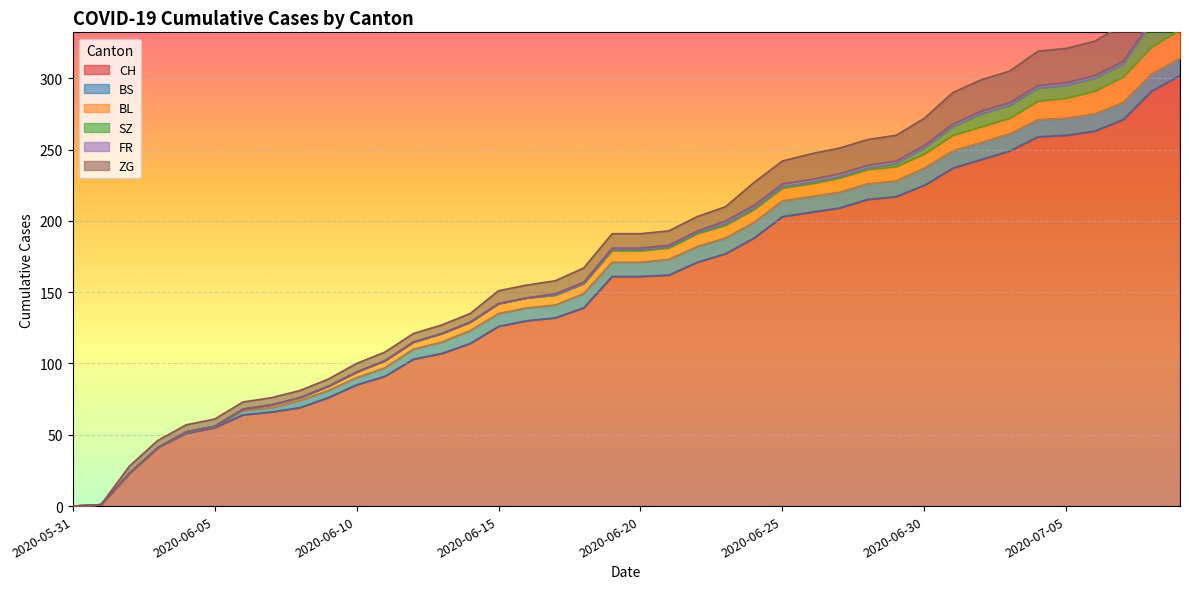

Reading left to right, list all the values displayed in this chart.

CH: 0	1	23	41	51	55	64	66	69	76	85	91	103	107	114	126	130	132	139	161	161	162	171	177	188	203	206	209	215	217	225	237	243	249	259	260	263	271	291	302
BS: 0	0	0	0	1	1	3	3	5	5	5	6	7	8	9	9	9	9	10	10	10	11	11	11	11	11	11	11	11	11	12	12	12	12	12	12	12	12	12	12
BL: 0	0	0	0	0	0	1	2	2	3	4	5	5	6	6	7	7	7	7	8	8	8	9	9	9	9	9	10	10	10	10	11	11	11	13	14	16	18	19	20
SZ: 0	0	0	0	0	0	0	0	0	0	0	0	0	0	0	0	0	0	0	1	1	1	1	1	1	1	1	1	1	2	4	6	9	9	9	9	9	9	17	17
FR: 0	0	0	0	0	0	0	0	0	0	0	0	0	0	0	0	0	1	1	1	1	1	1	2	2	2	2	2	2	2	2	2	2	2	2	2	2	2	2	2
ZG: 0	0	5	5	5	5	5	5	5	5	6	6	6	6	6	9	9	9	10	10	10	10	10	10	16	16	18	18	18	18	19	22	22	22	24	24	24	26	29	31